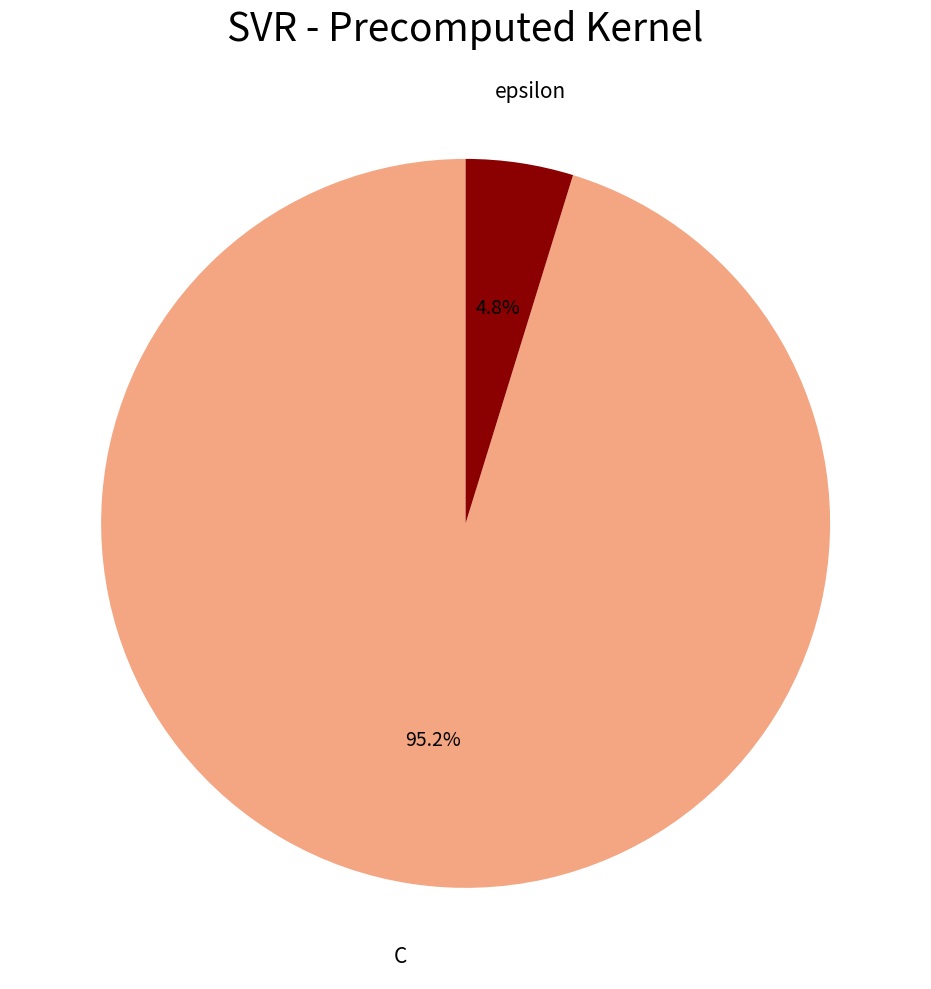

To the nearest percent, what is the difference between the largest and smallest slice percentages?

90%